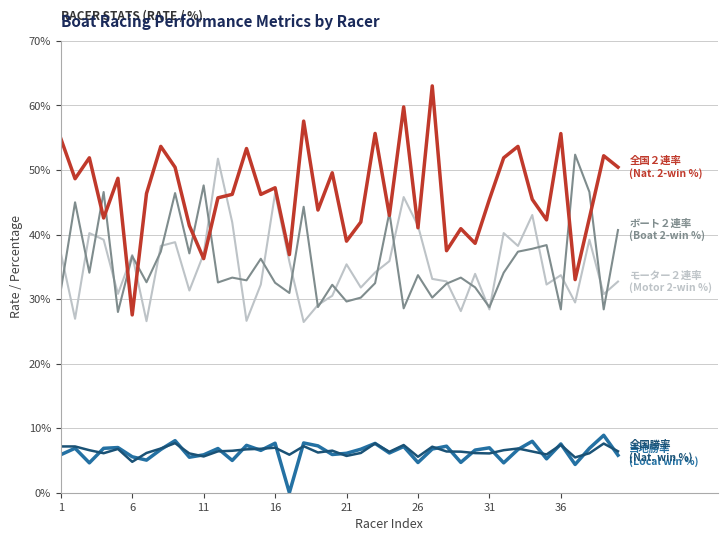

What is the maximum value shown in the chart?

63.0